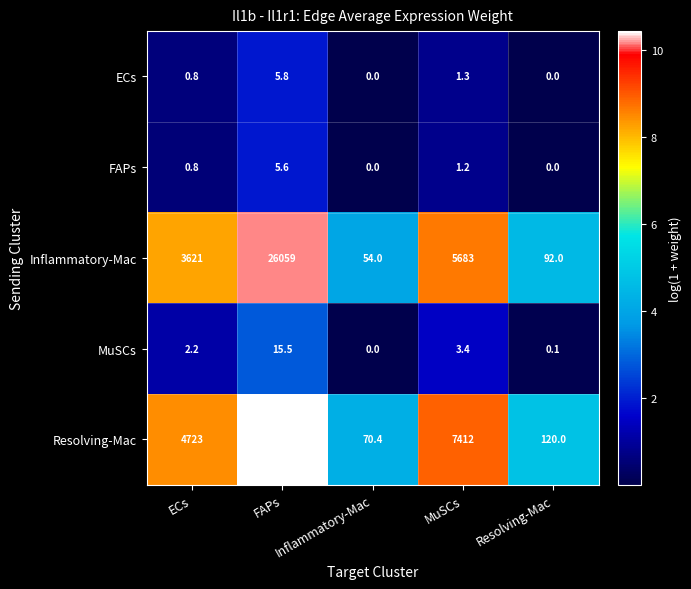

Is it true that Resolving-Mac equals 33985.0 at FAPs?

True